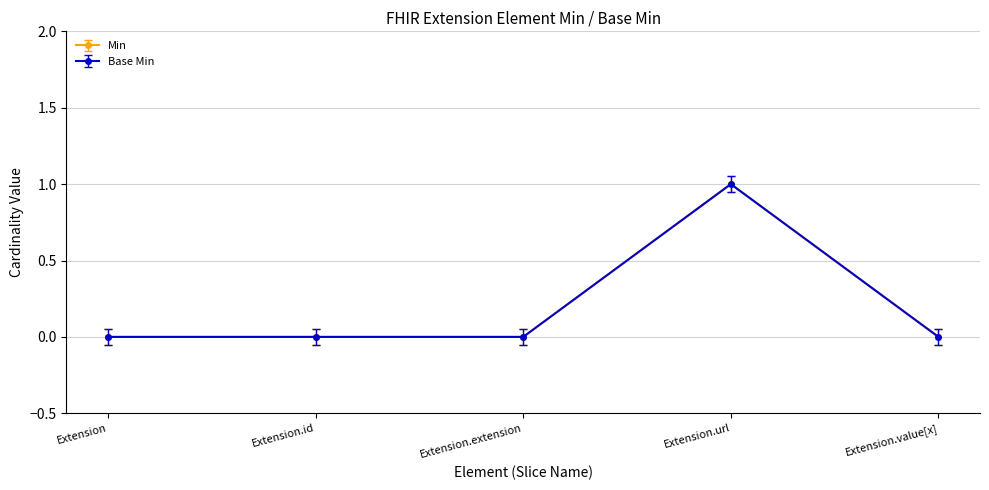

How many lines are shown in the chart?

2